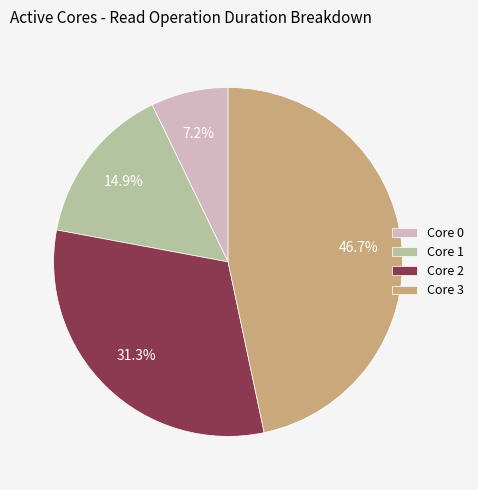

To the nearest percent, what is the average slice percentage?

25%